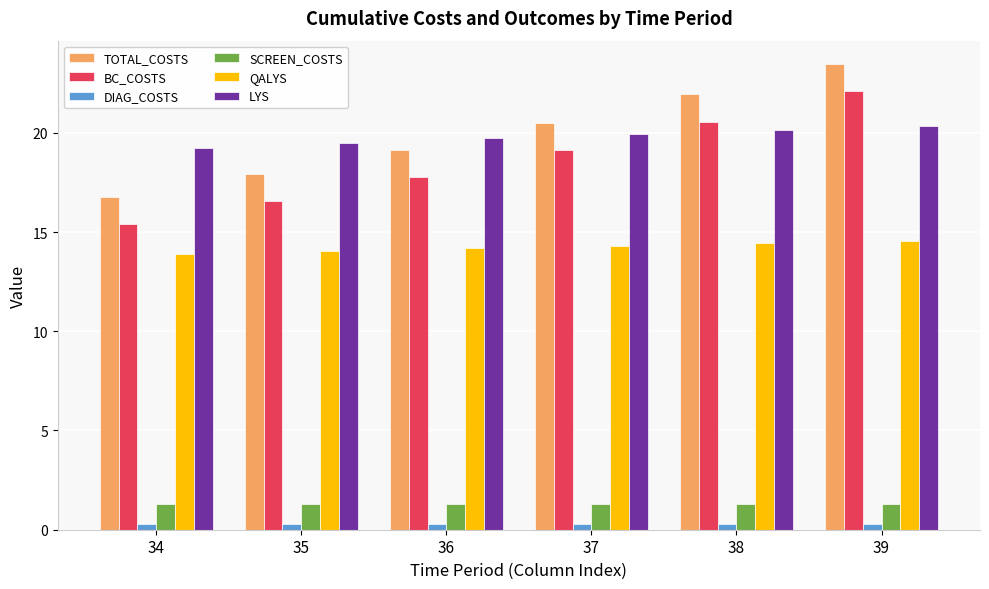

List the labels in order of TOTAL_COSTS value, largest first.

39, 38, 37, 36, 35, 34